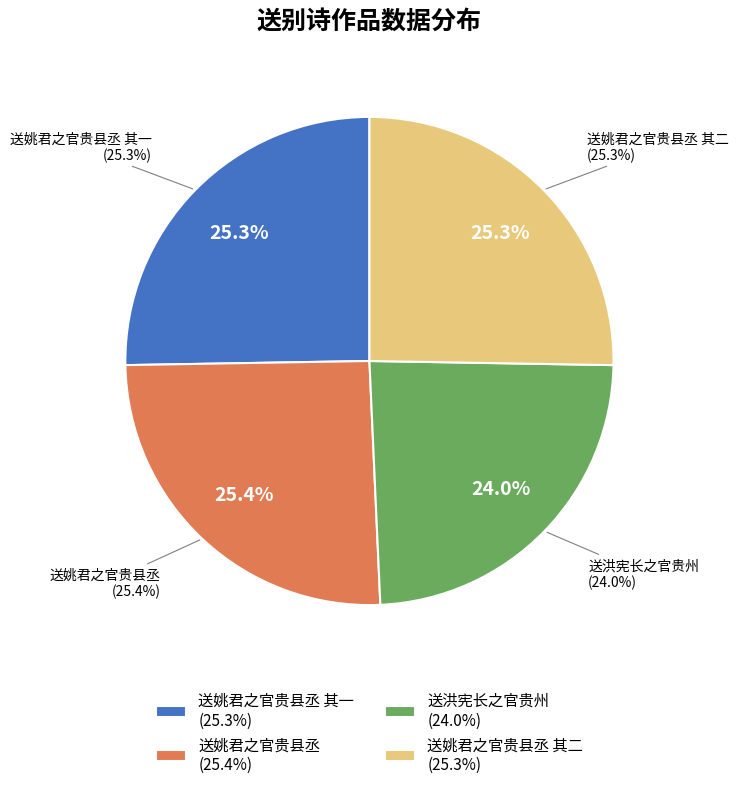

Combined, what portion of the pie is 送姚君之官贵县丞 其二 and 送姚君之官贵县丞 其一?

50.5%